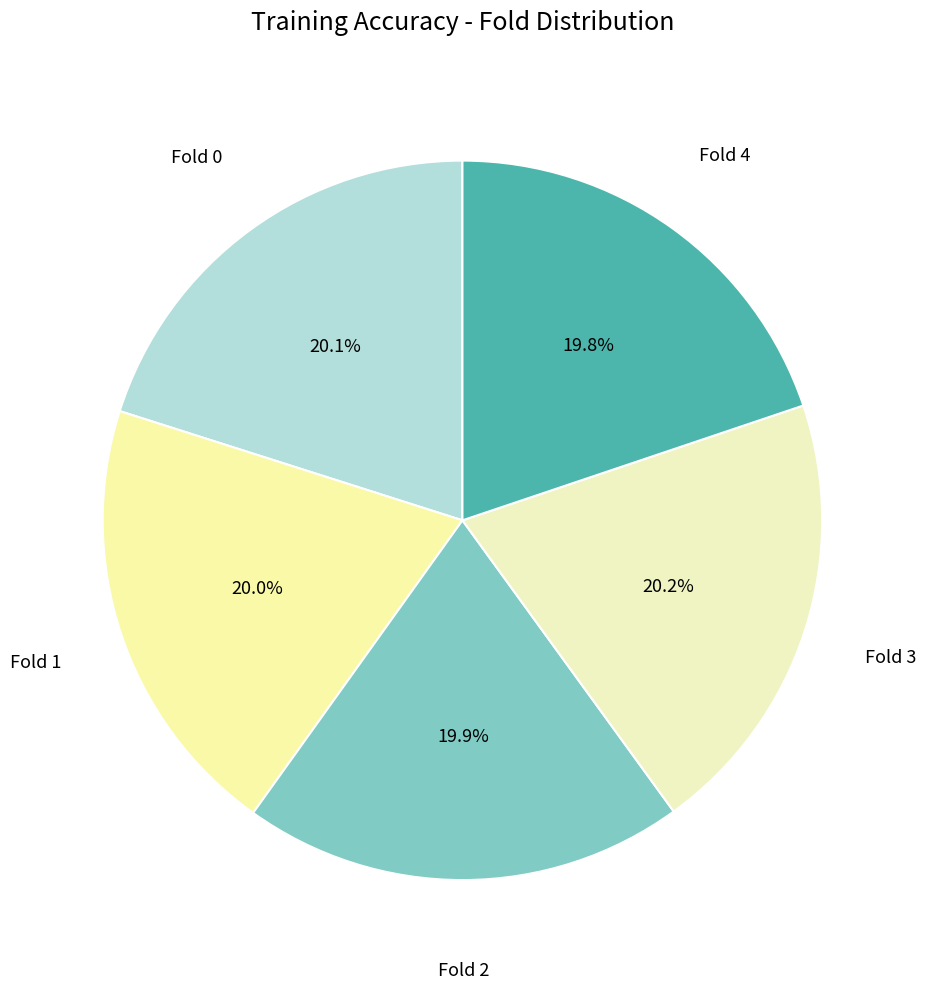

Does any single category account for the majority?

No